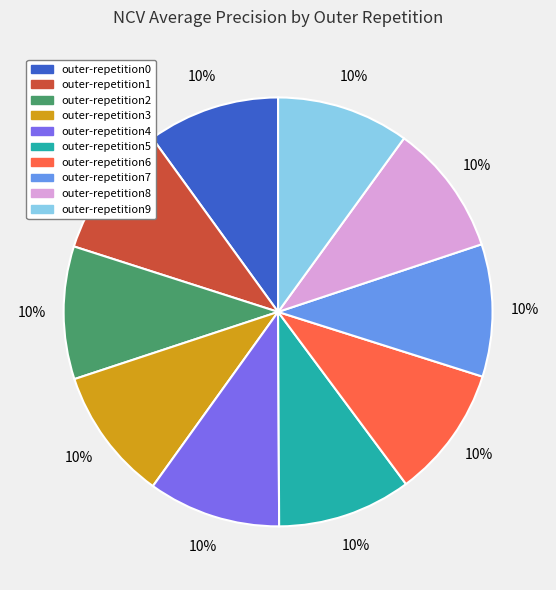

Is it true that outer-repetition6 is 21% of the pie?

False